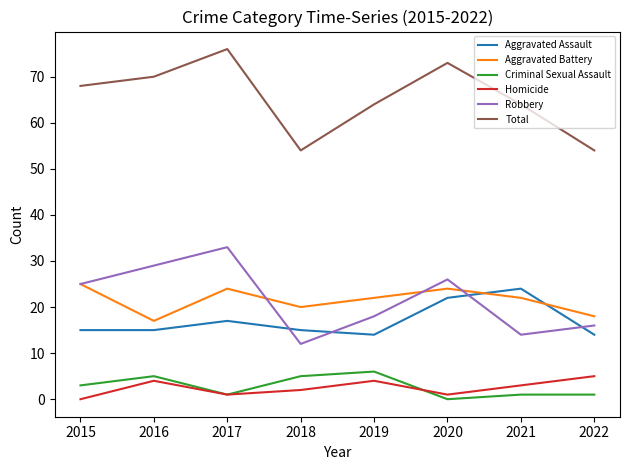

True or false: Total and Aggravated Assault intersect in this chart.

False